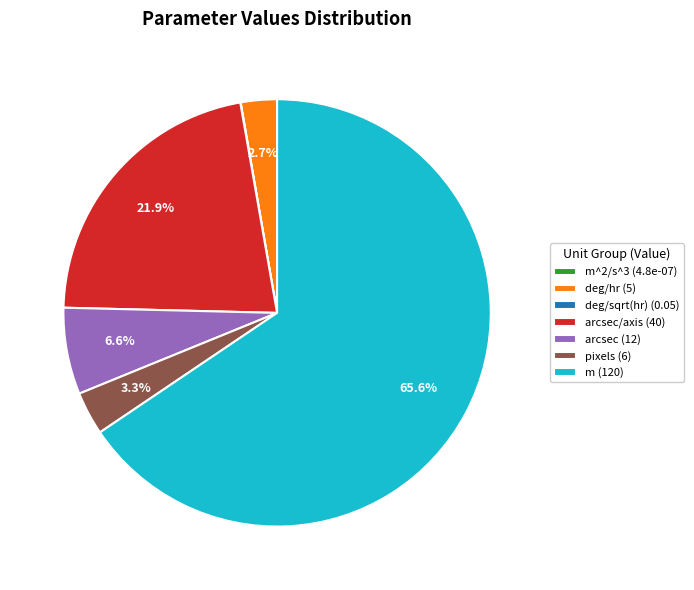

Combined, do m (120) and deg/hr (5) account for over 50%?

Yes